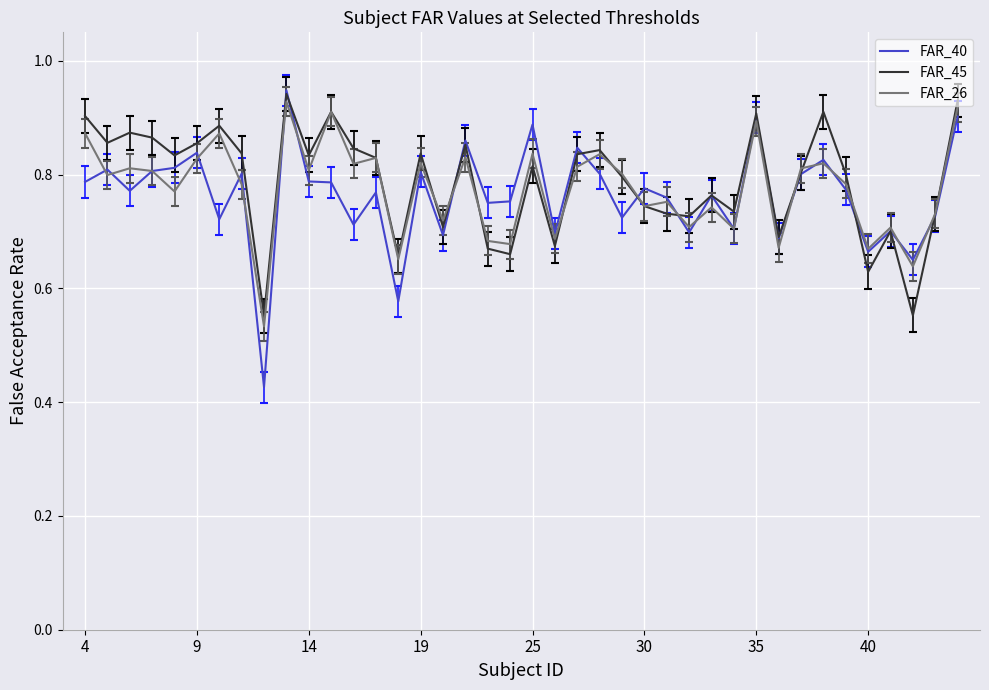

True or false: FAR_40 has more than 2 points higher than both neighbors.

True